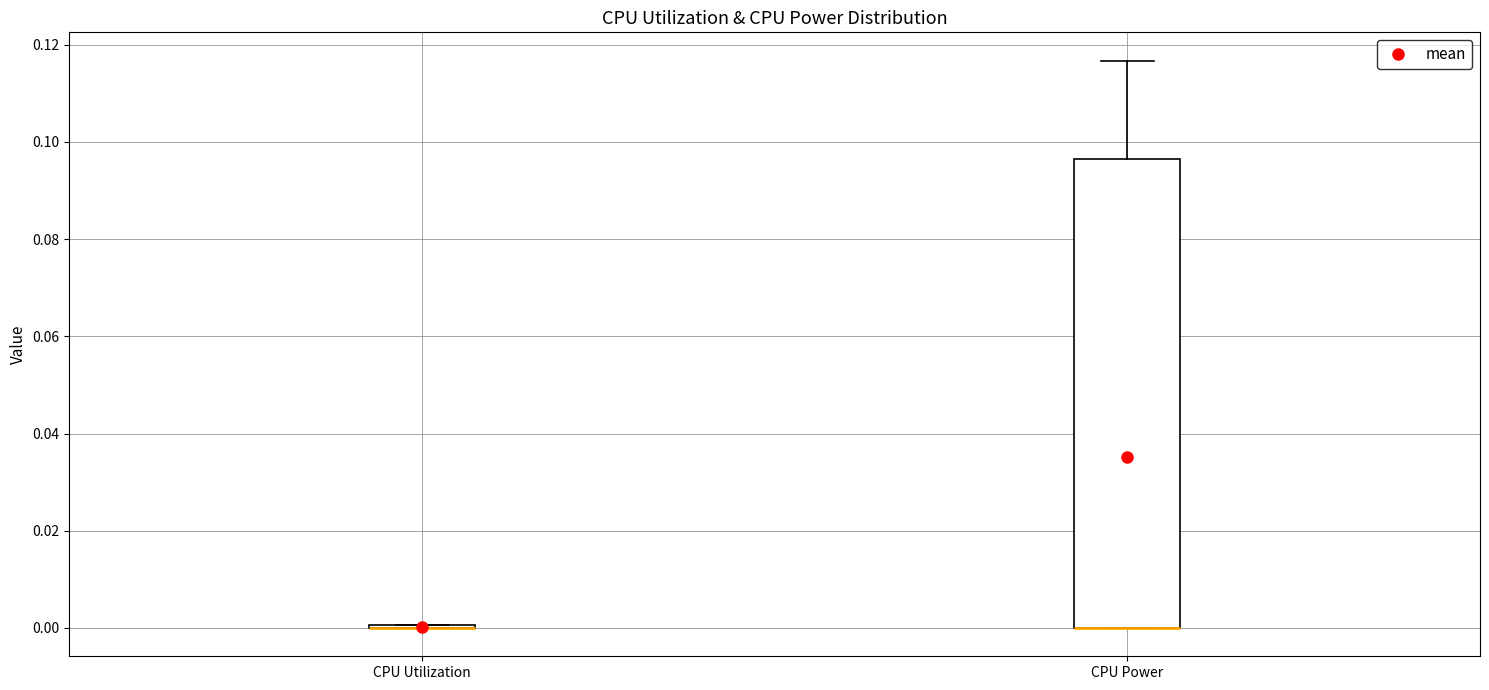

Which box is the tallest, from its lower edge to its upper edge?

CPU Power